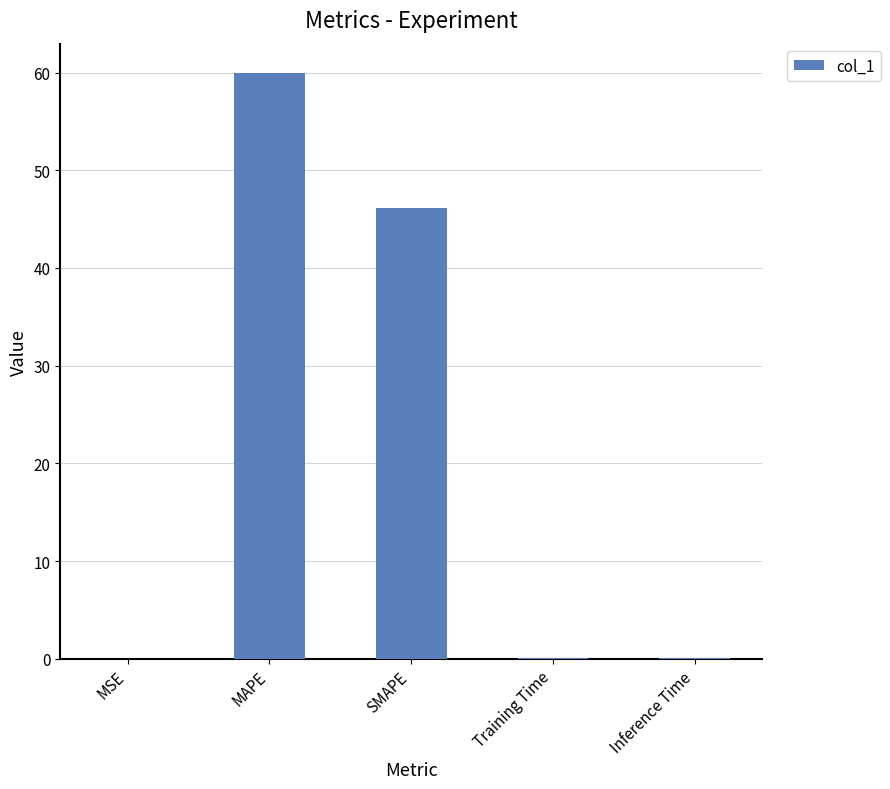

Are the bars horizontal?

No